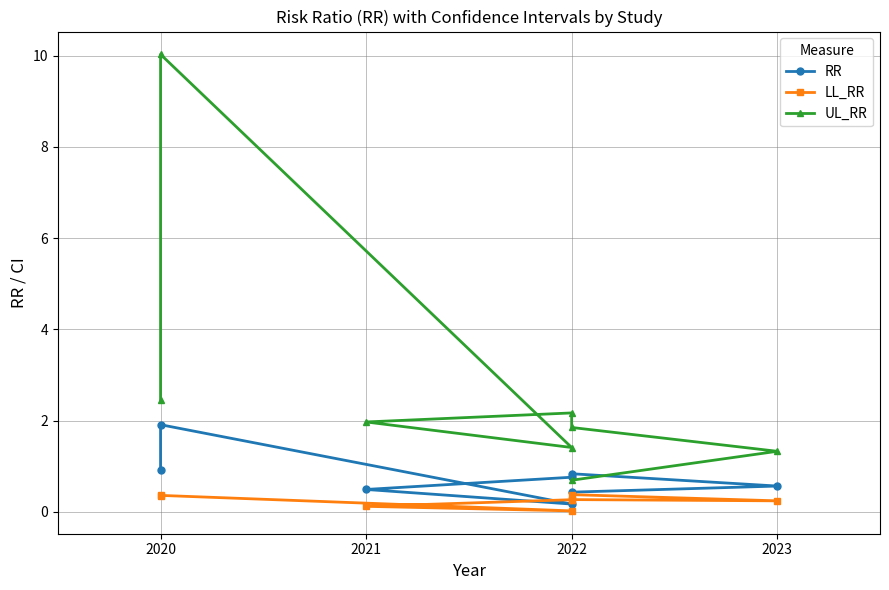

Is it true that UL_RR equals 3.8 at 2020?

False